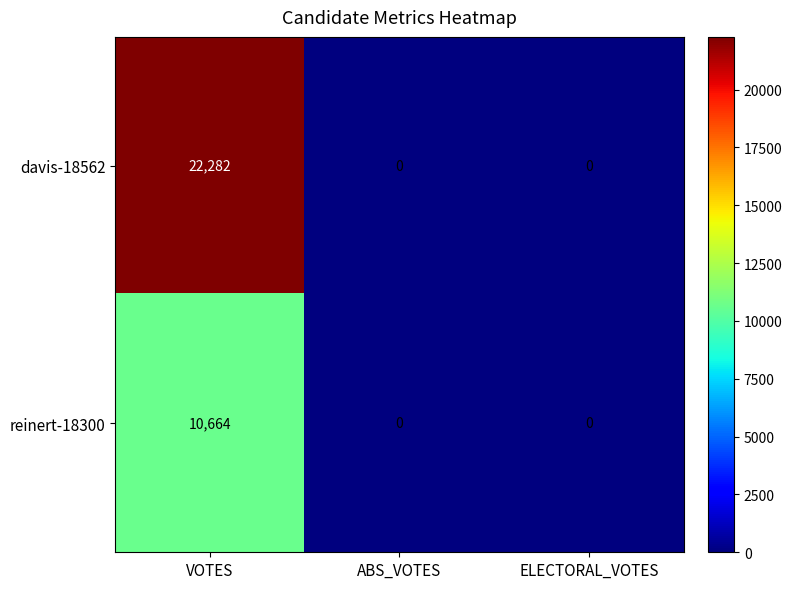

What is the total value across all series at VOTES?

32946